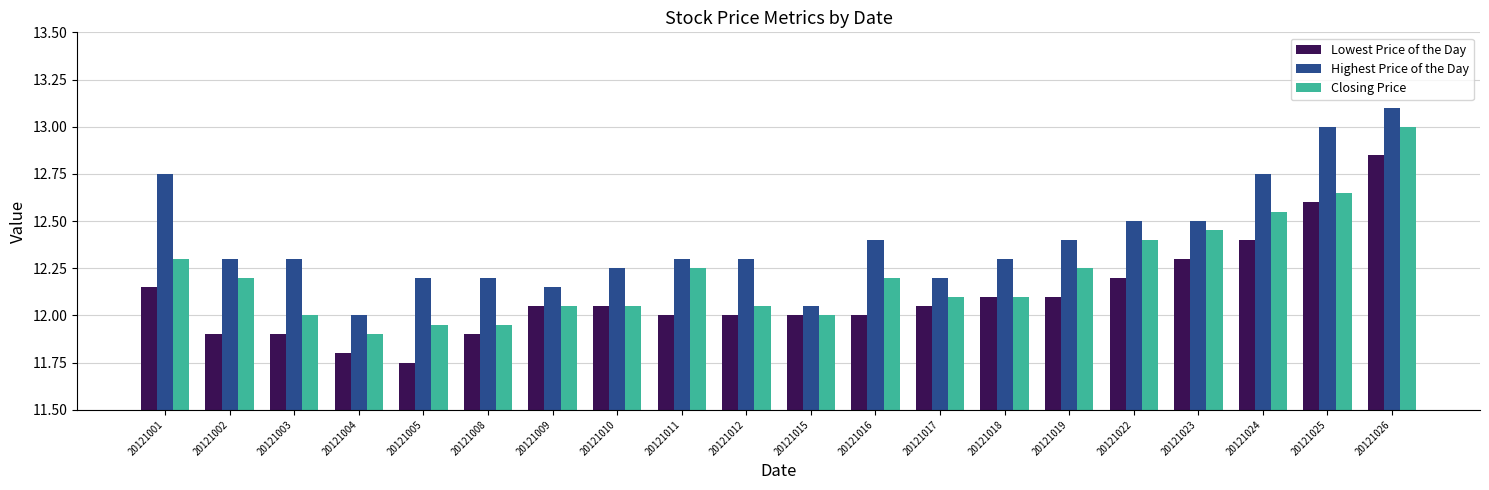

What is the difference between the second highest and second lowest values in the Lowest Price of the Day series?

0.8